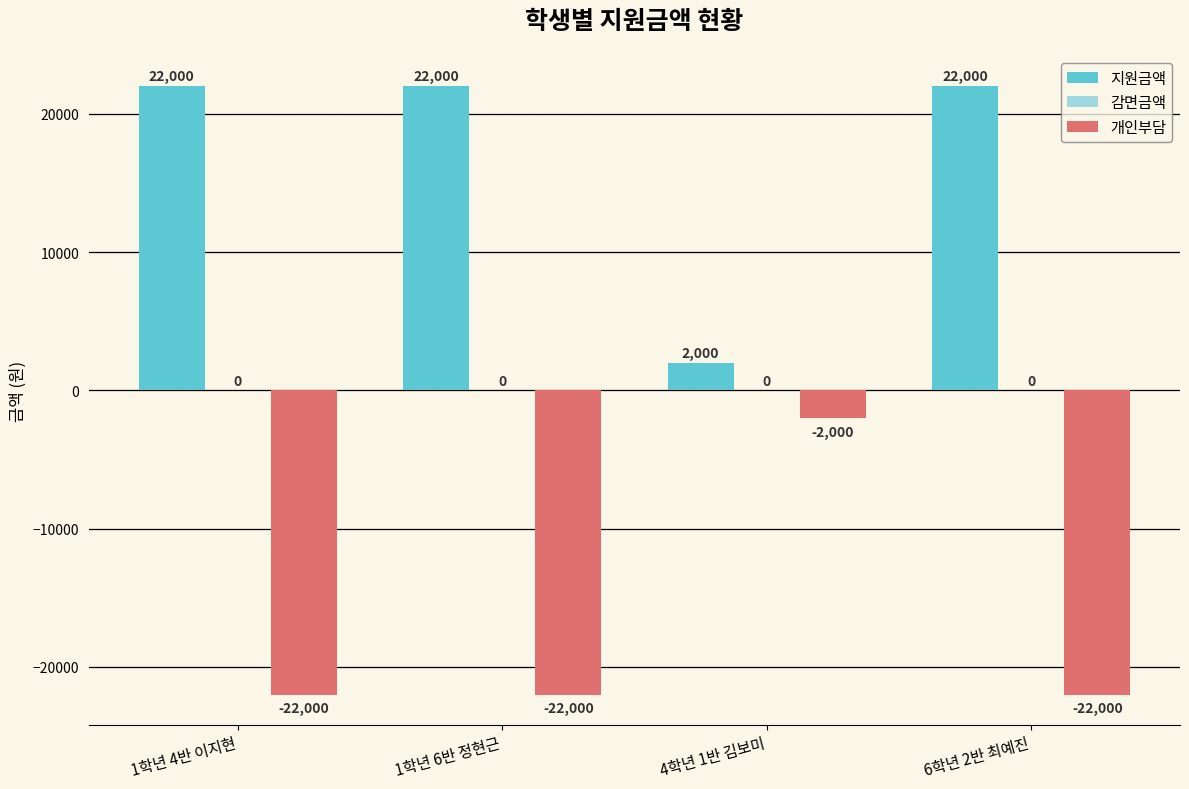

Which series has the largest total across all categories?

지원금액